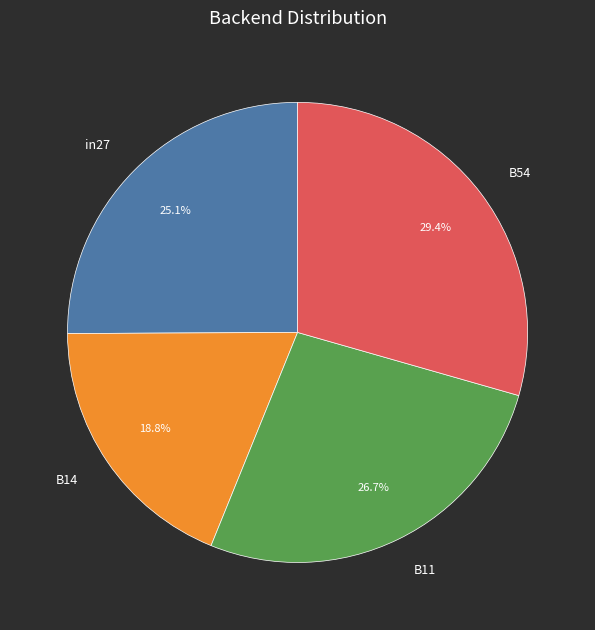

Does any single category account for the majority?

No